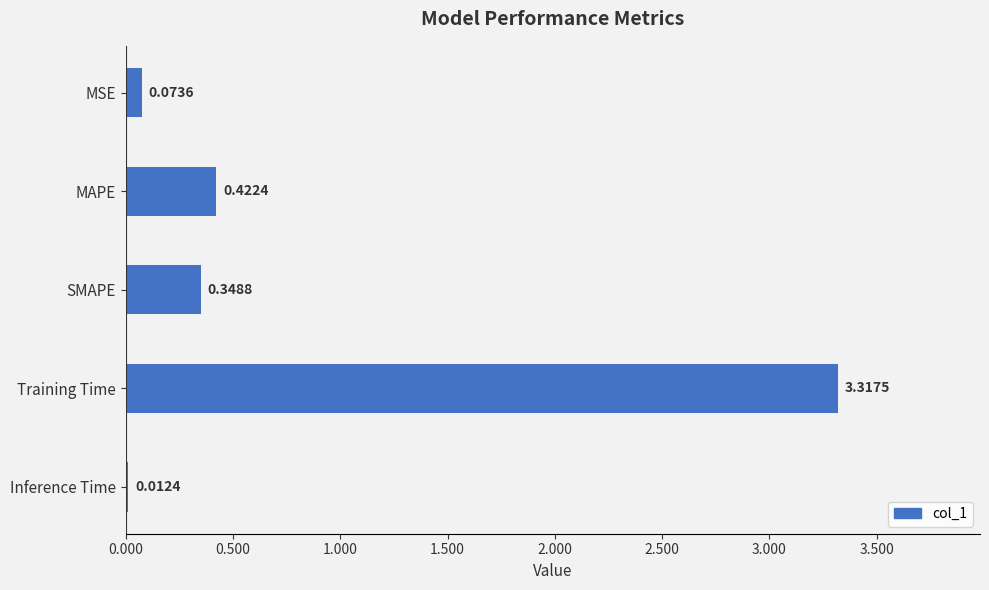

Are the bars horizontal?

Yes